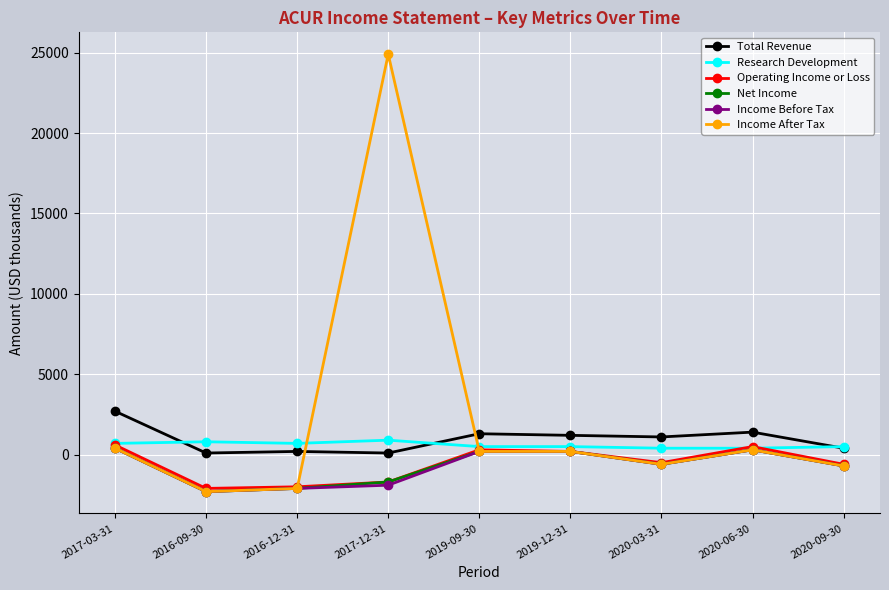

Does the chart display data point markers on the line(s)?

Yes